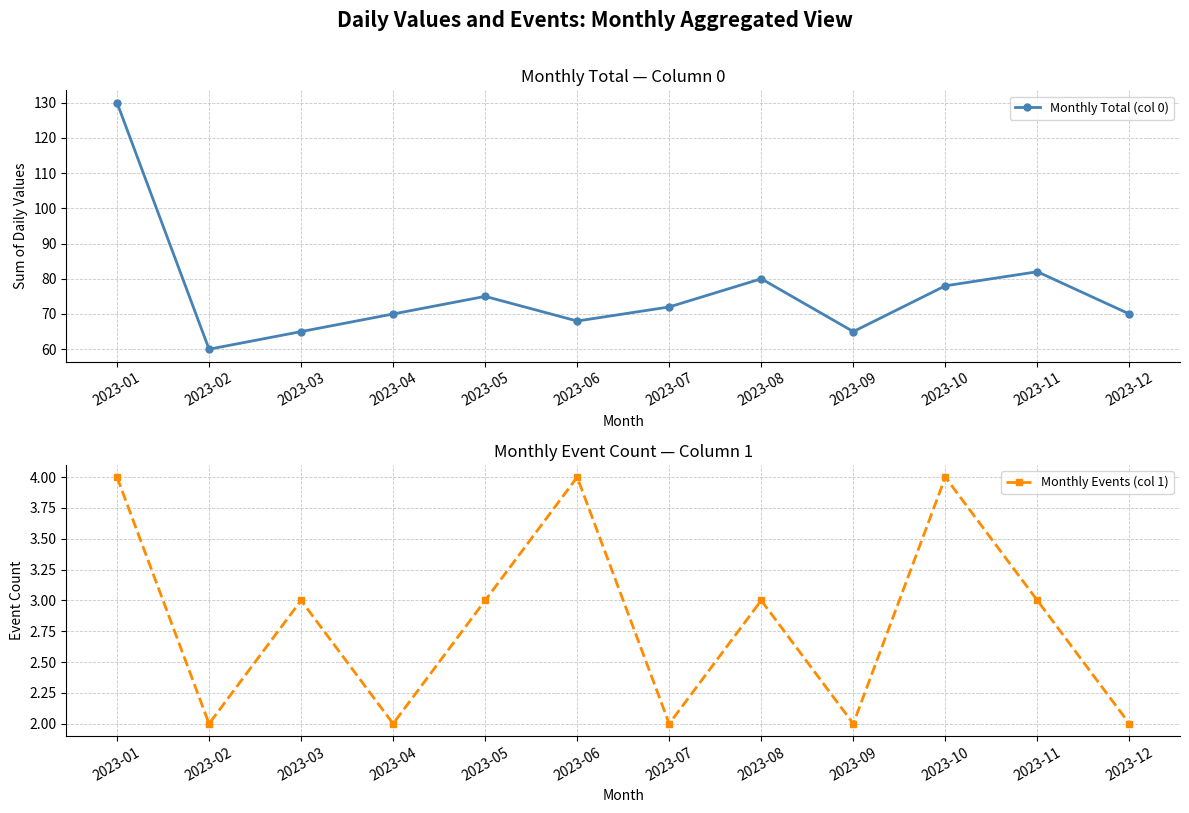

True or false: Monthly Total (col 0) and Monthly Events (col 1) intersect in this chart.

False